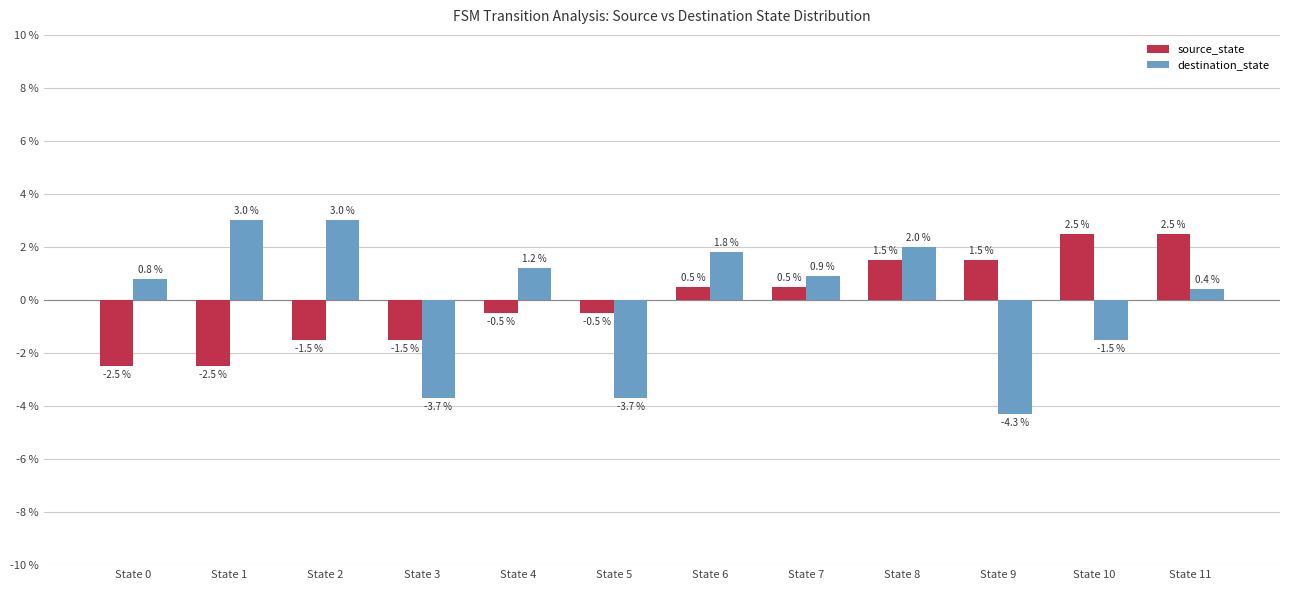

What is the total value across all series at State 8?

3.5